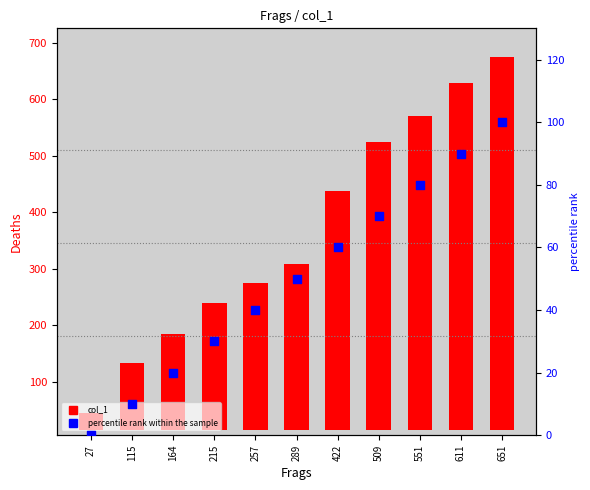

At which category is the sum across all series the highest?

651